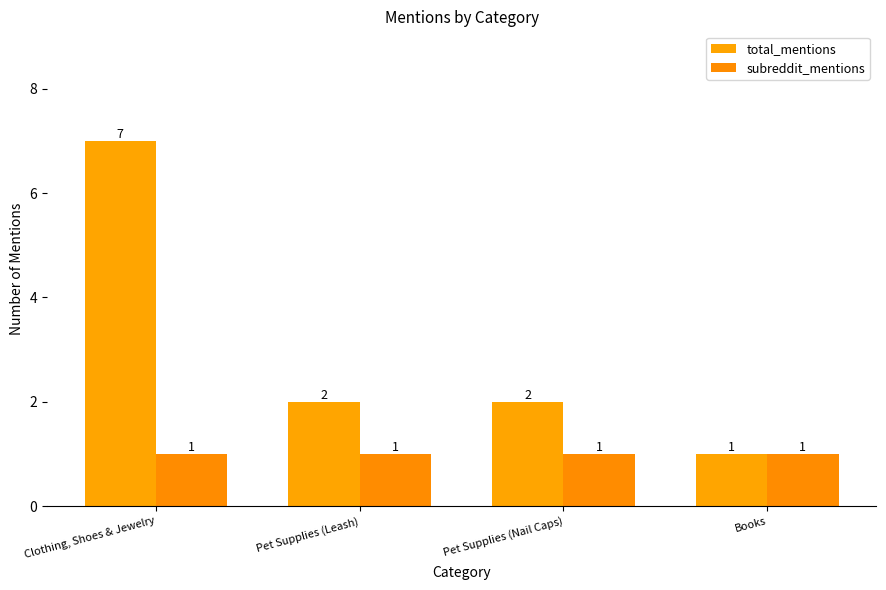

What is the label of the 1st bar from the right?

Books